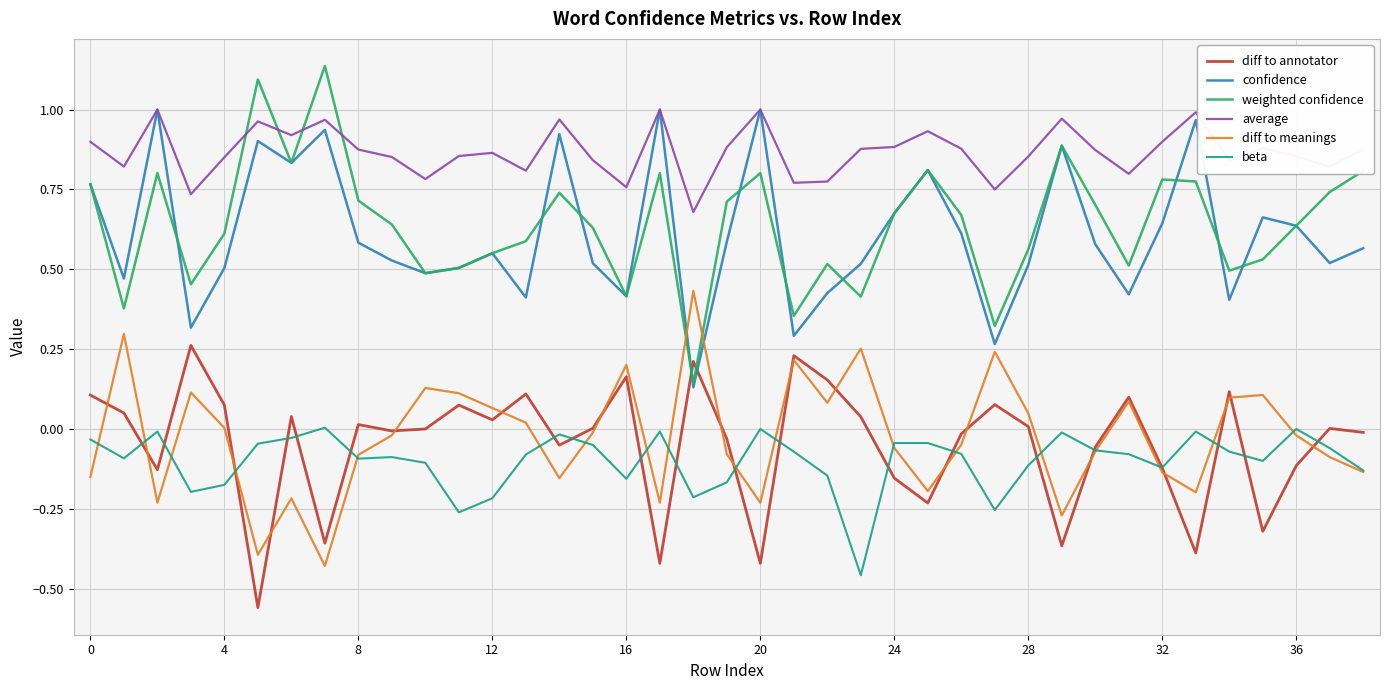

Which series has the largest total across all categories?

average